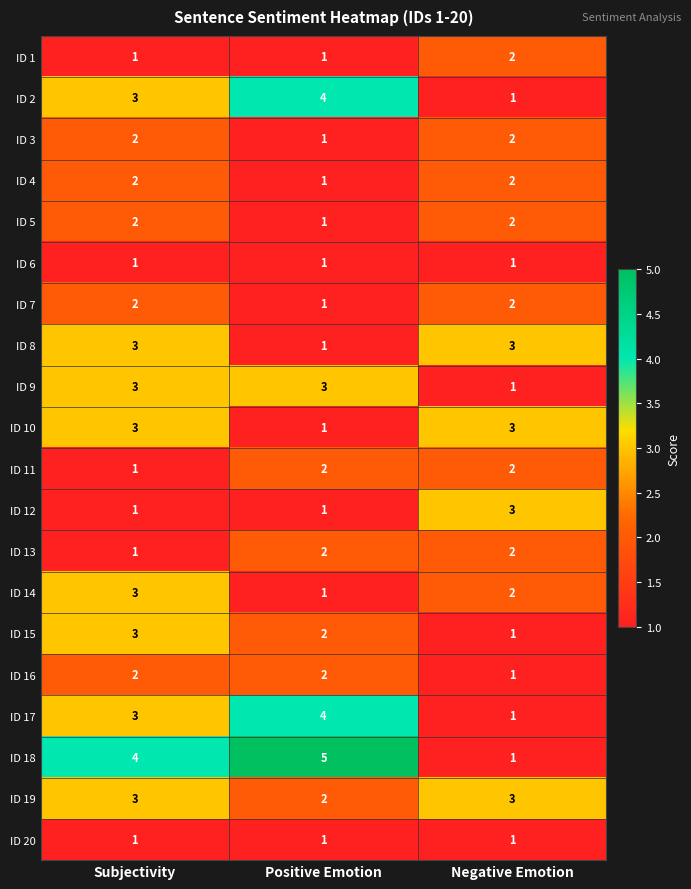

Is it true that ID 18 equals 8 at Positive Emotion?

False